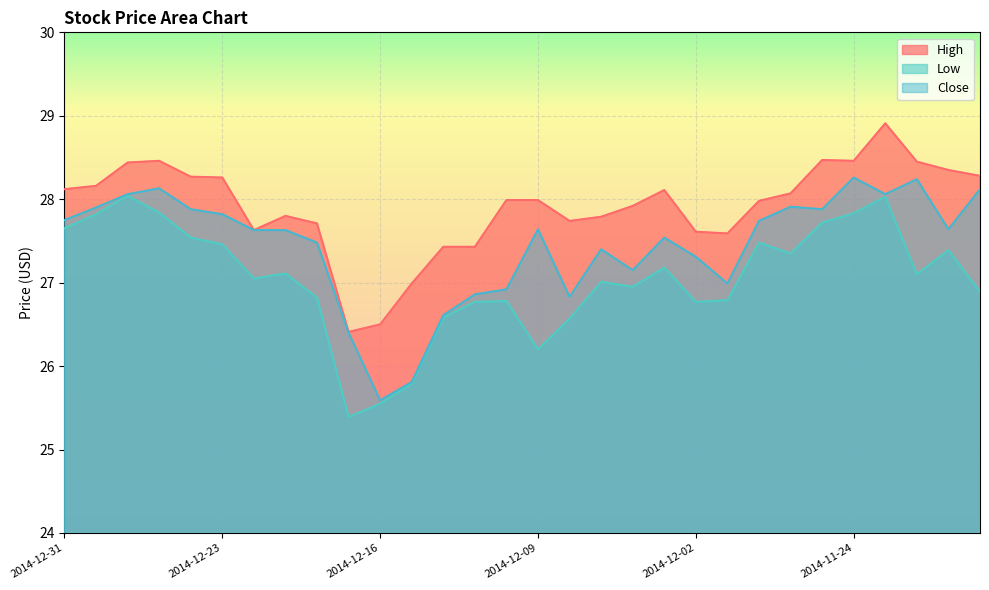

What is the total value across all series at 2014-12-29?

84.5